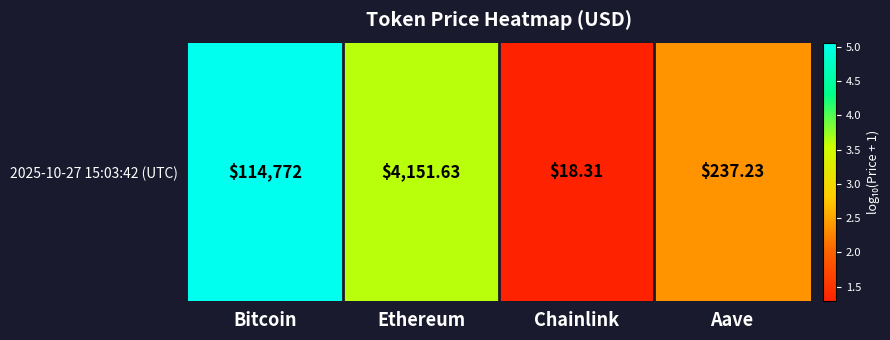

What is the change in value from Bitcoin to Aave?

-2.7